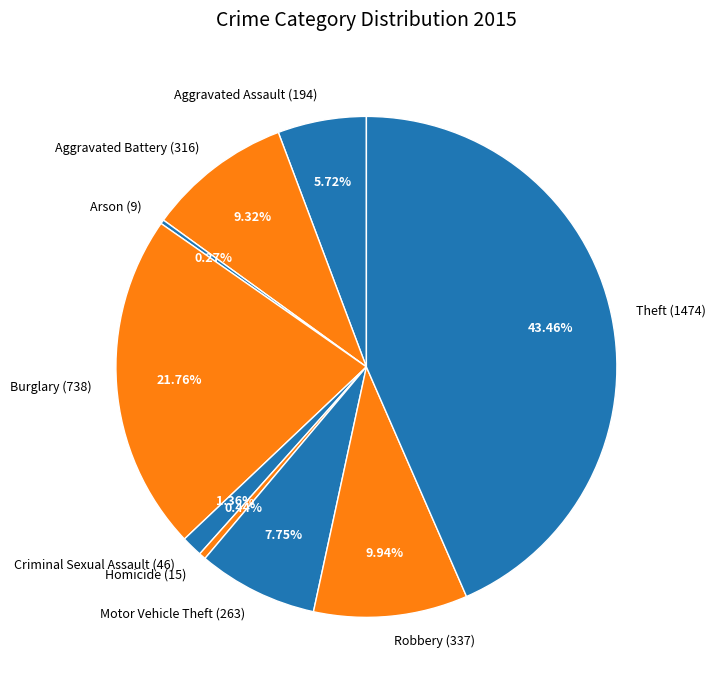

To the nearest percent, what percentage of the pie is Burglary?

22%